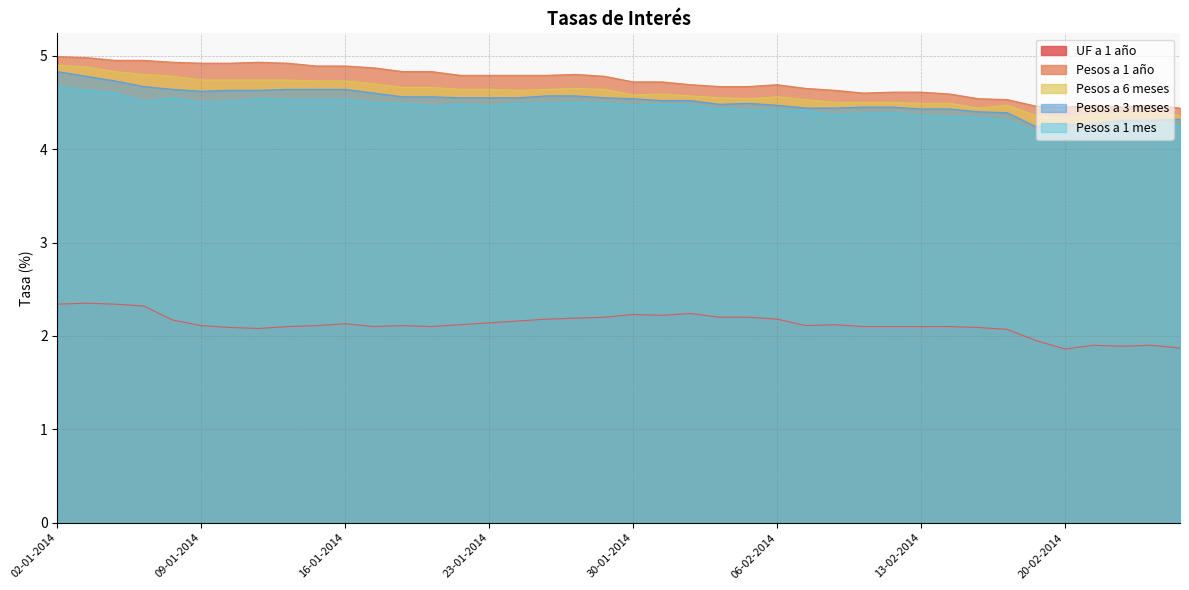

Which has a higher value, 26-02-2014 or 14-02-2014?

14-02-2014